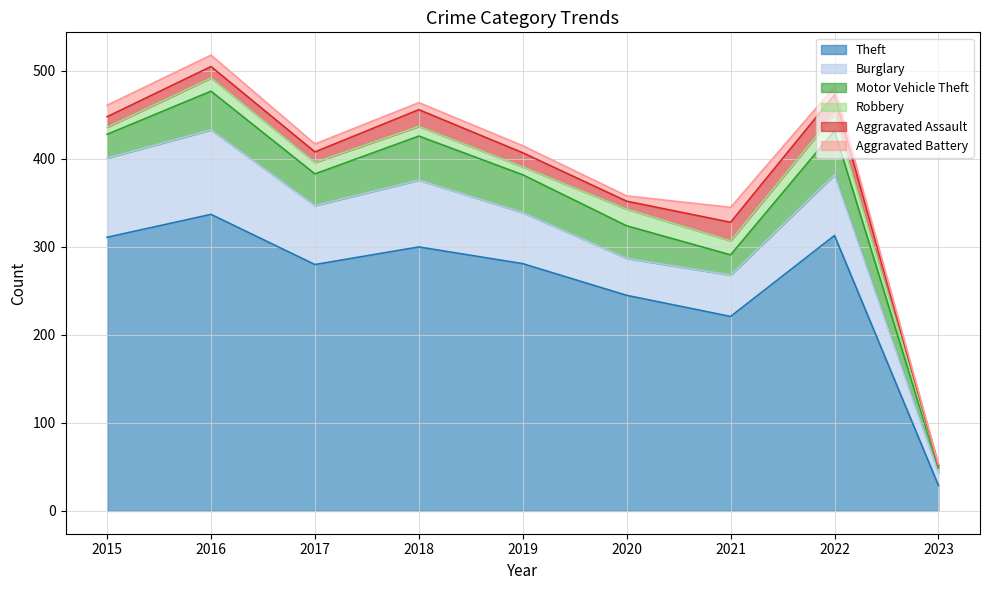

Reading left to right, list all the values displayed in this chart.

Theft: 311	337	280	300	281	245	221	313	29
Burglary: 90	96	67	76	58	42	47	69	14
Motor Vehicle Theft: 27	44	36	50	43	37	23	50	6
Robbery: 8	15	13	11	9	19	16	19	3
Aggravated Assault: 12	13	12	19	16	9	21	22	0
Aggravated Battery: 13	13	9	8	8	6	17	9	1